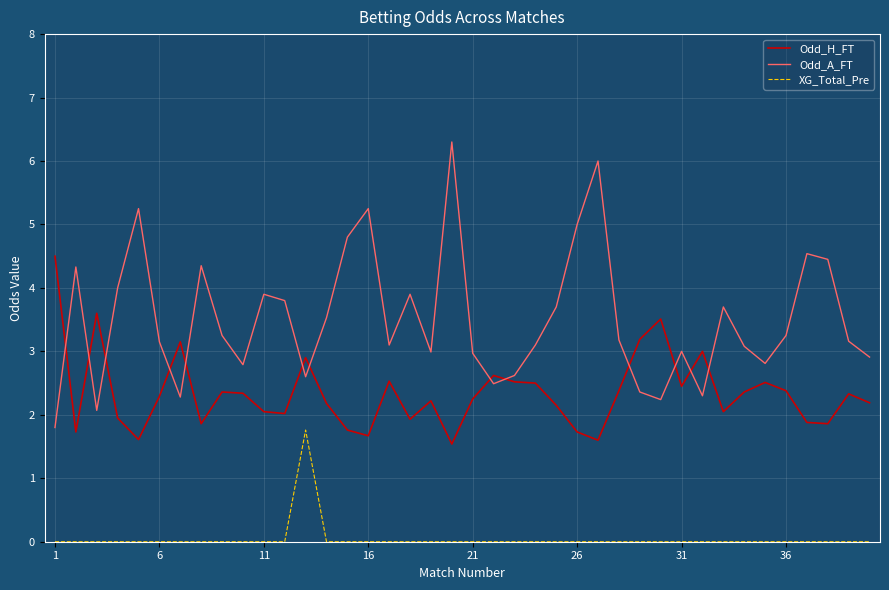

Which series has the largest total across all categories?

Odd_A_FT